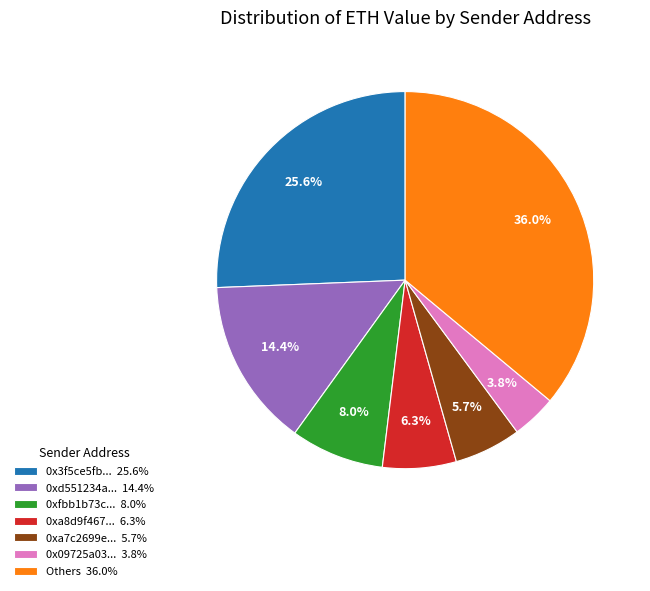

What is the ratio of the value at 0x3f5ce5fb... 25.6% to the value at Others 36.0%?

0.7